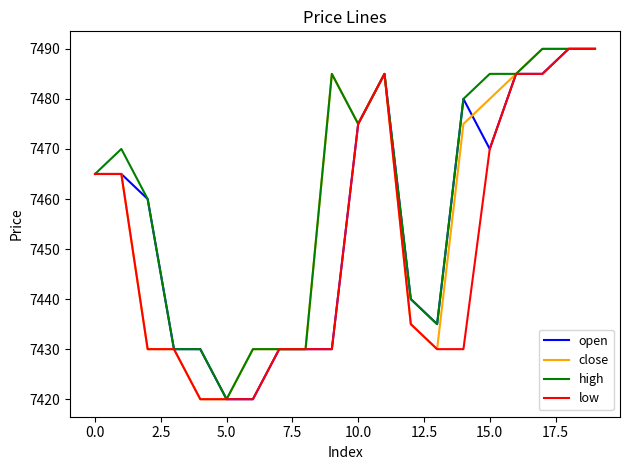

Which series has the largest total across all categories?

high